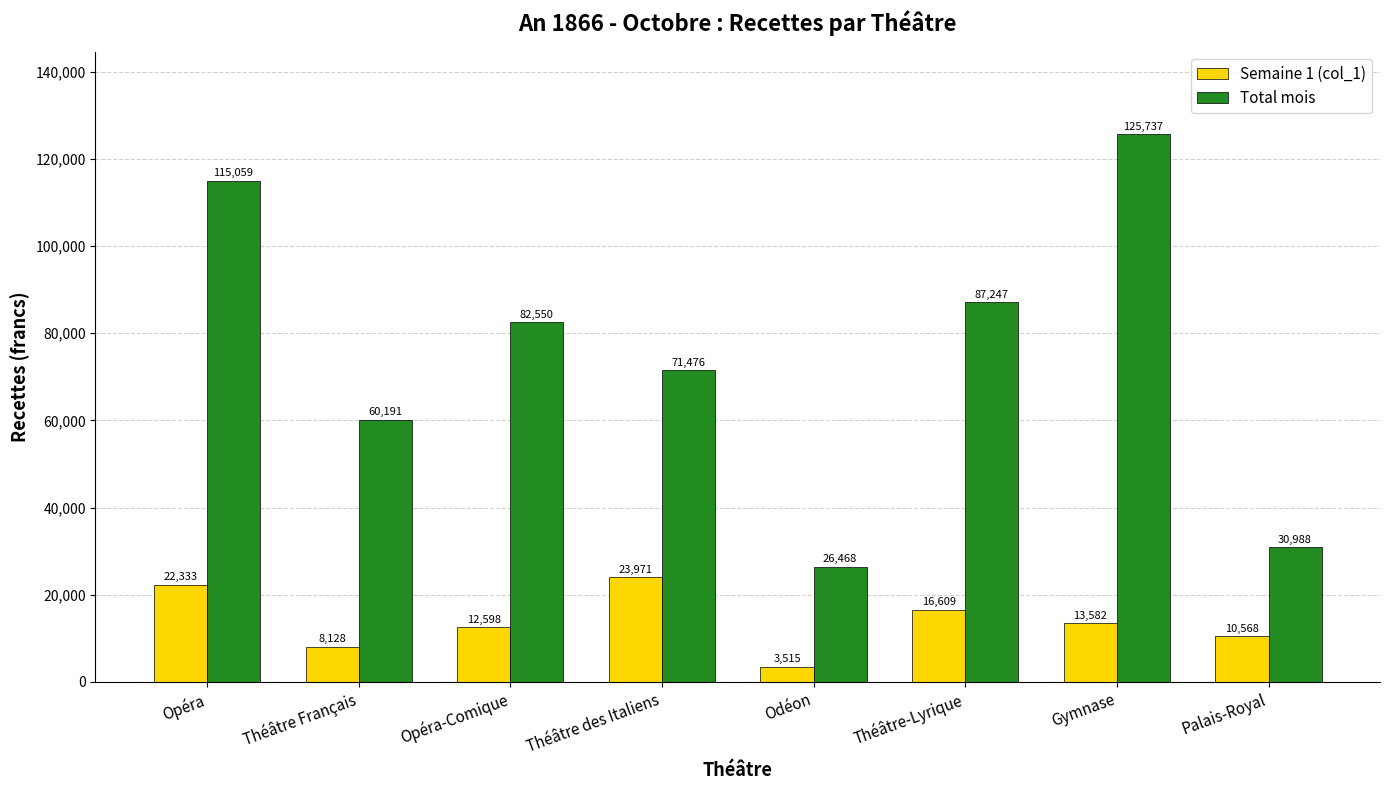

What is the greatest value displayed?

125736.6